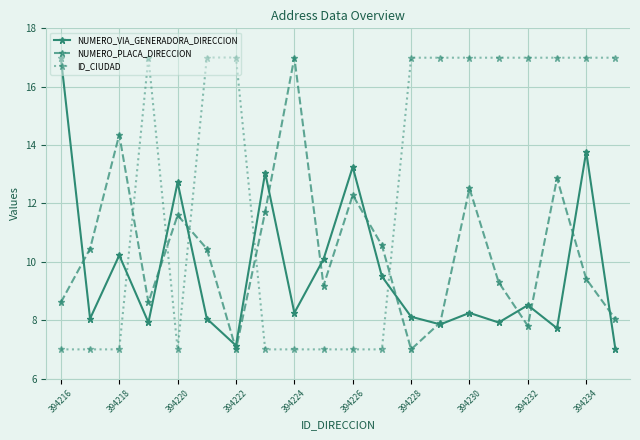

Which series has the largest total across all categories?

ID_CIUDAD